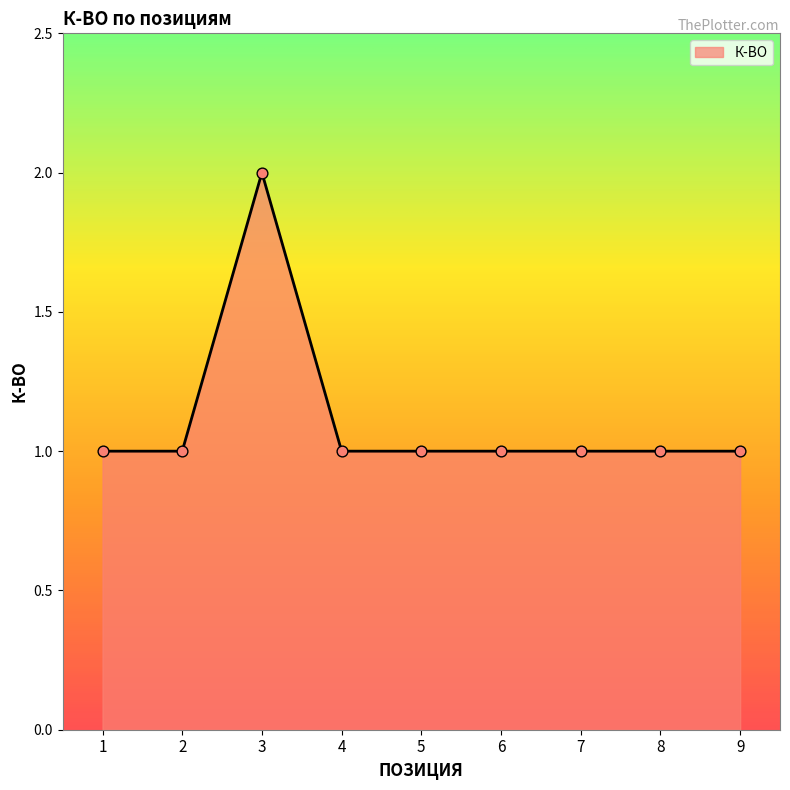

What is the change in value from 3 to 4?

-1